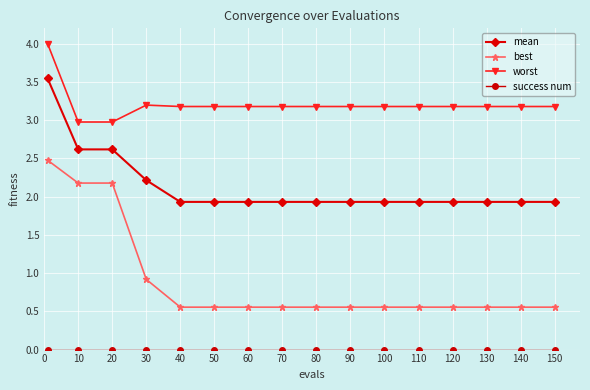

What is the difference between the maximum and minimum values in the mean series?

1.6